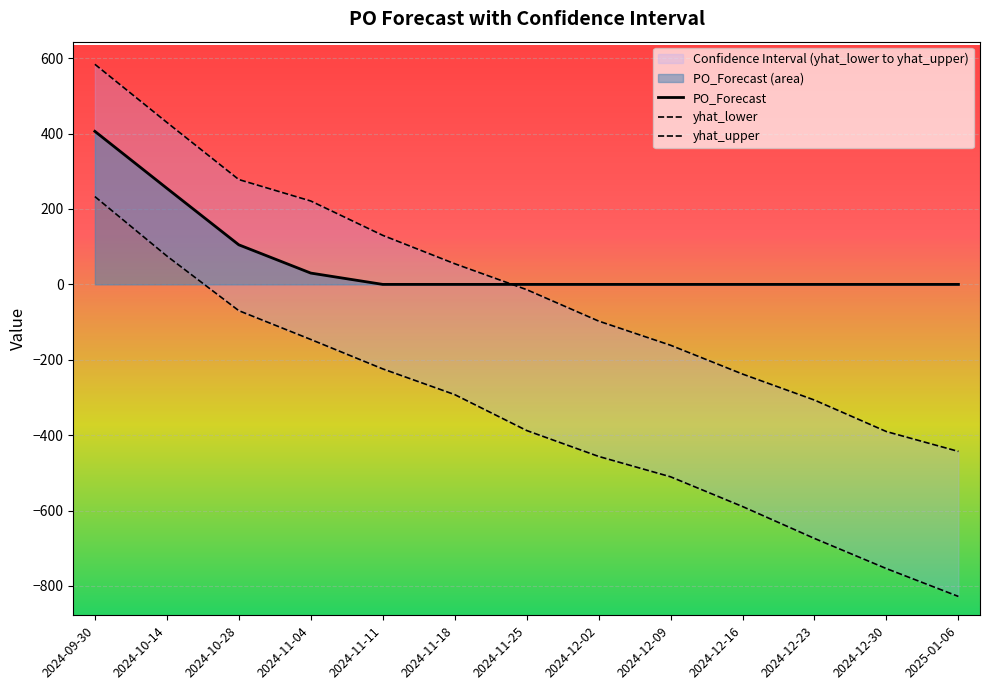

True or false: PO_Forecast has more than 1 points higher than both neighbors.

False